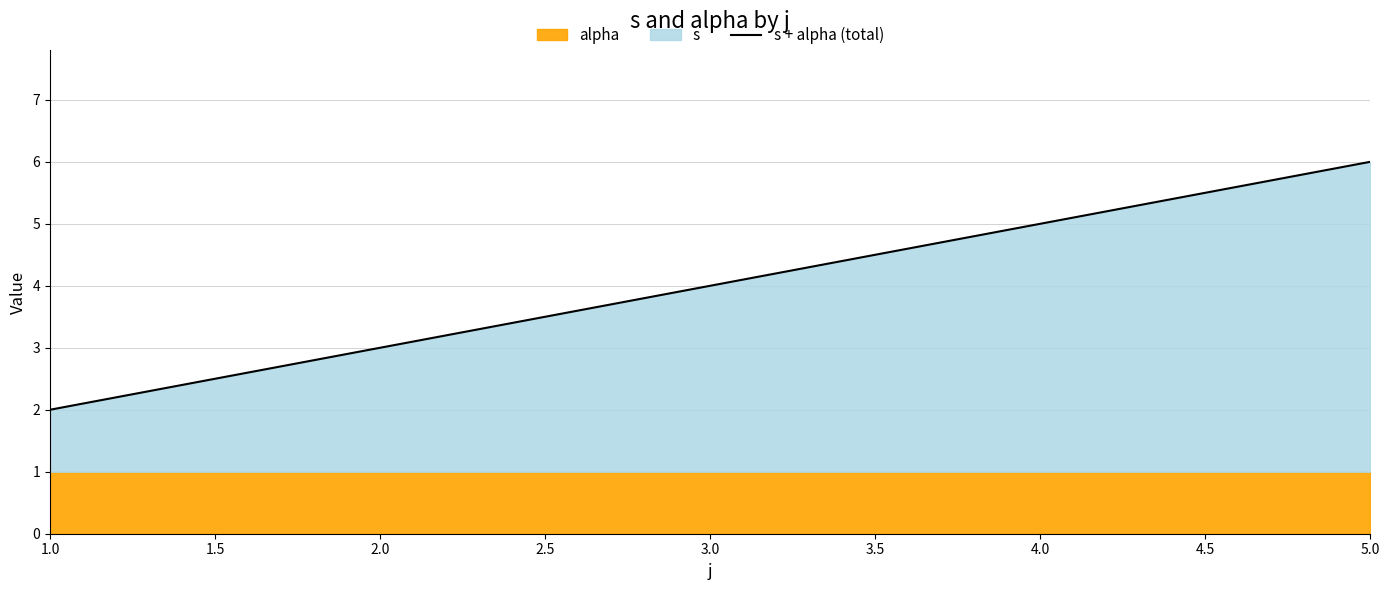

At which label does s + alpha (total) reach its minimum?

1.0